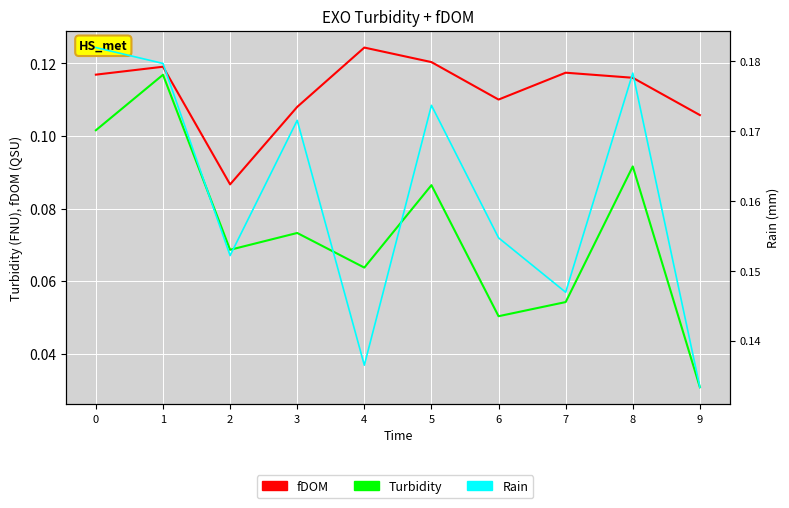

Which series has the largest range (max minus min)?

Turbidity